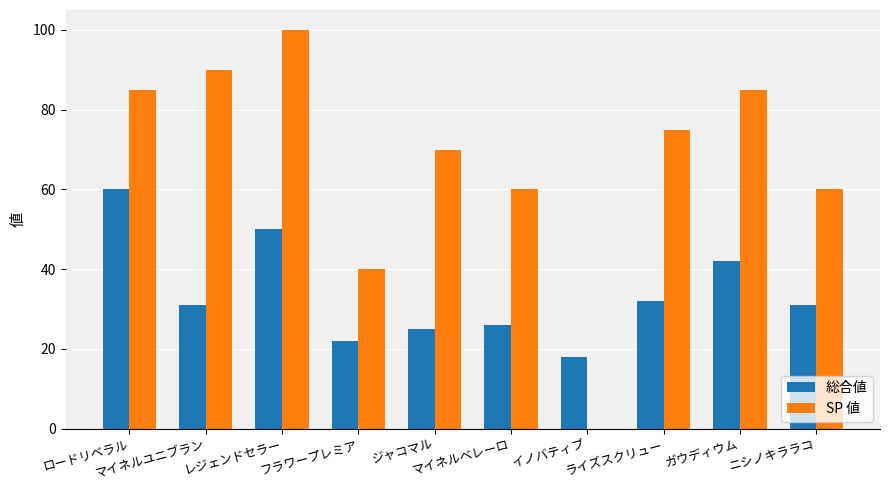

Between ロードリベラル and ライズスクリュー, which series saw the biggest shift?

総合値